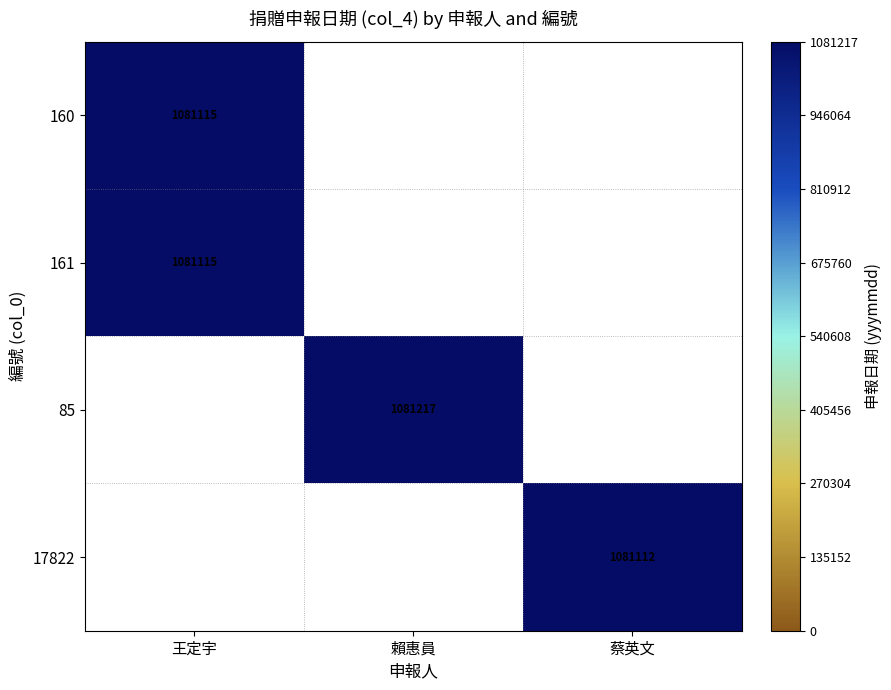

The 85 series shows 555720.4 at 賴惠員. True or false?

False